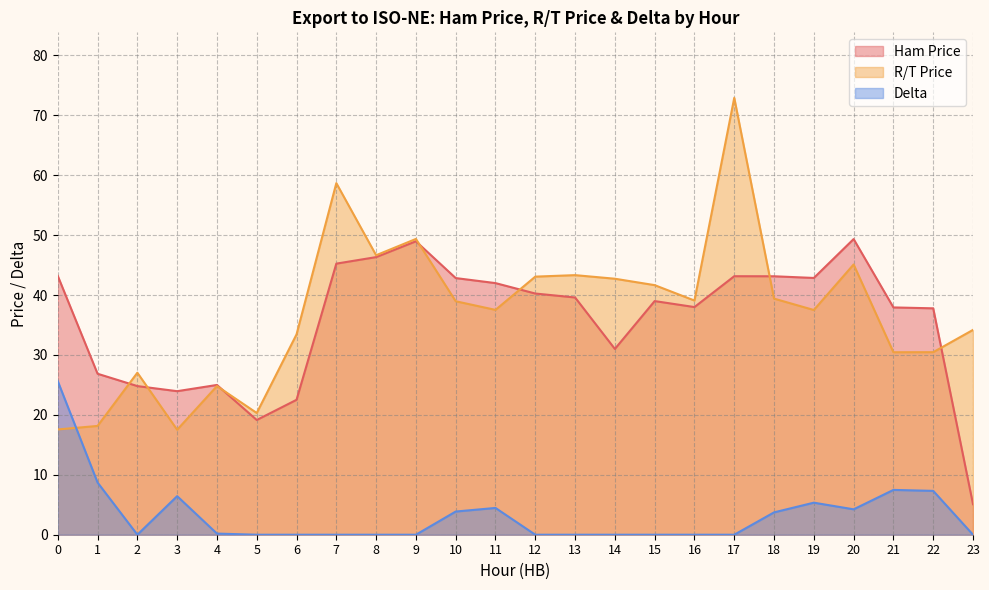

Is it true that Ham Price equals 81.0 at 8?

False